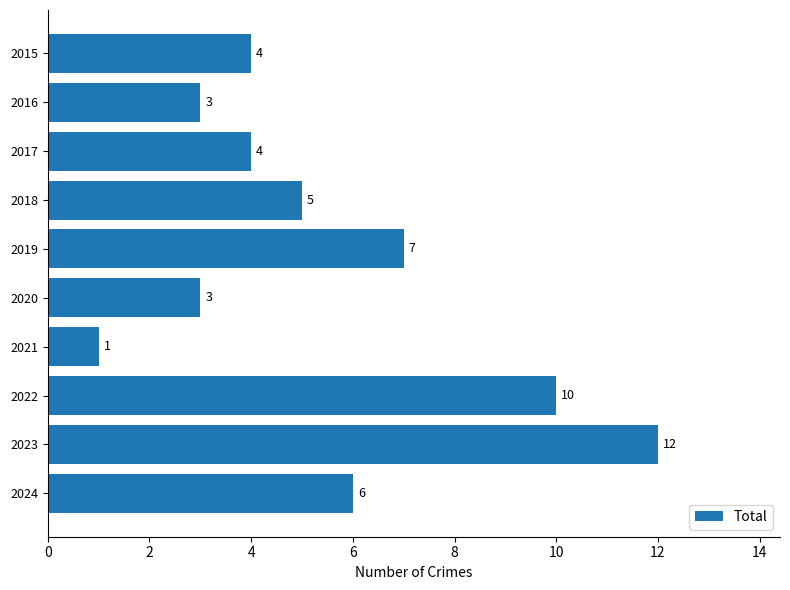

What is the difference between the maximum and second lowest values?

9